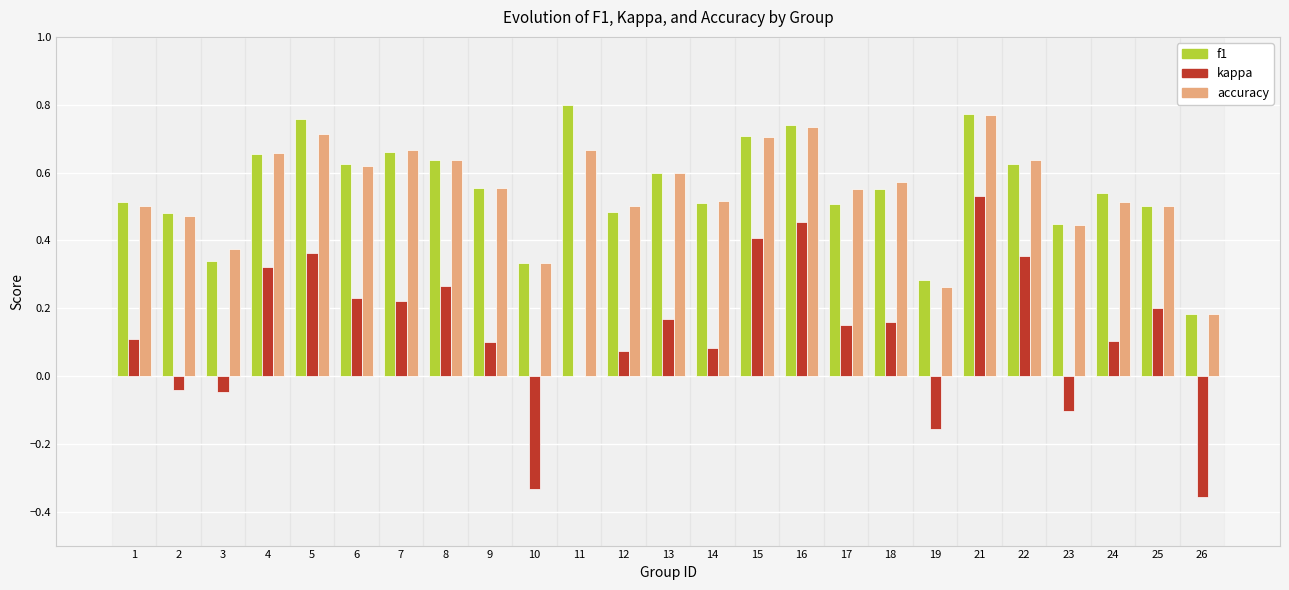

Is the value of f1 at 4 greater than the value of accuracy at 24?

Yes